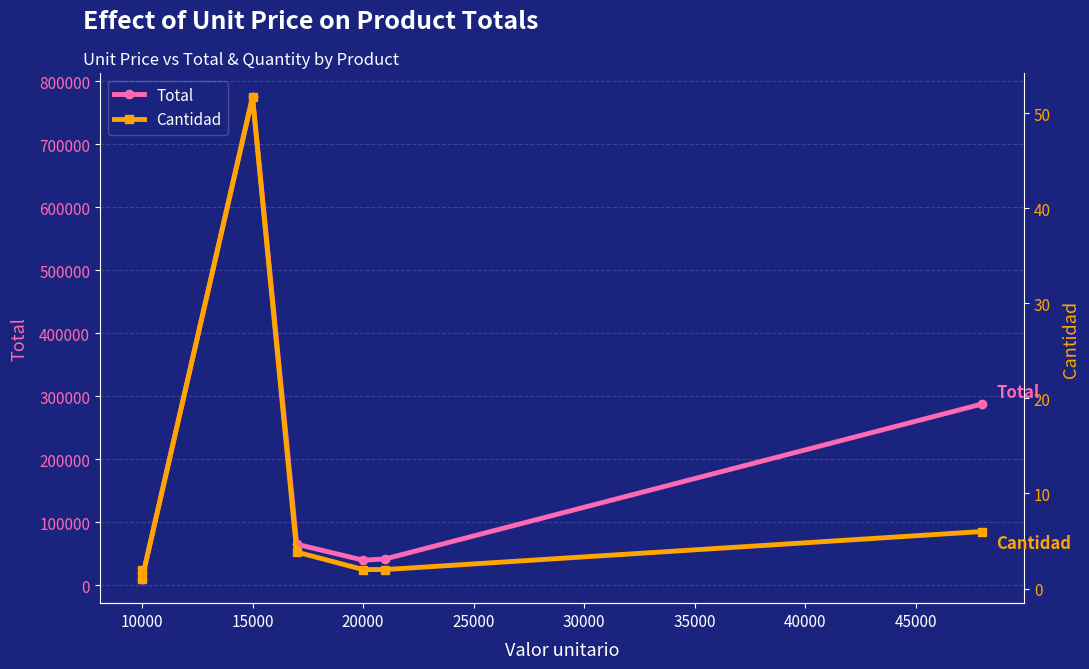

Rank the series at 20000 from highest to lowest value.

Total, Cantidad